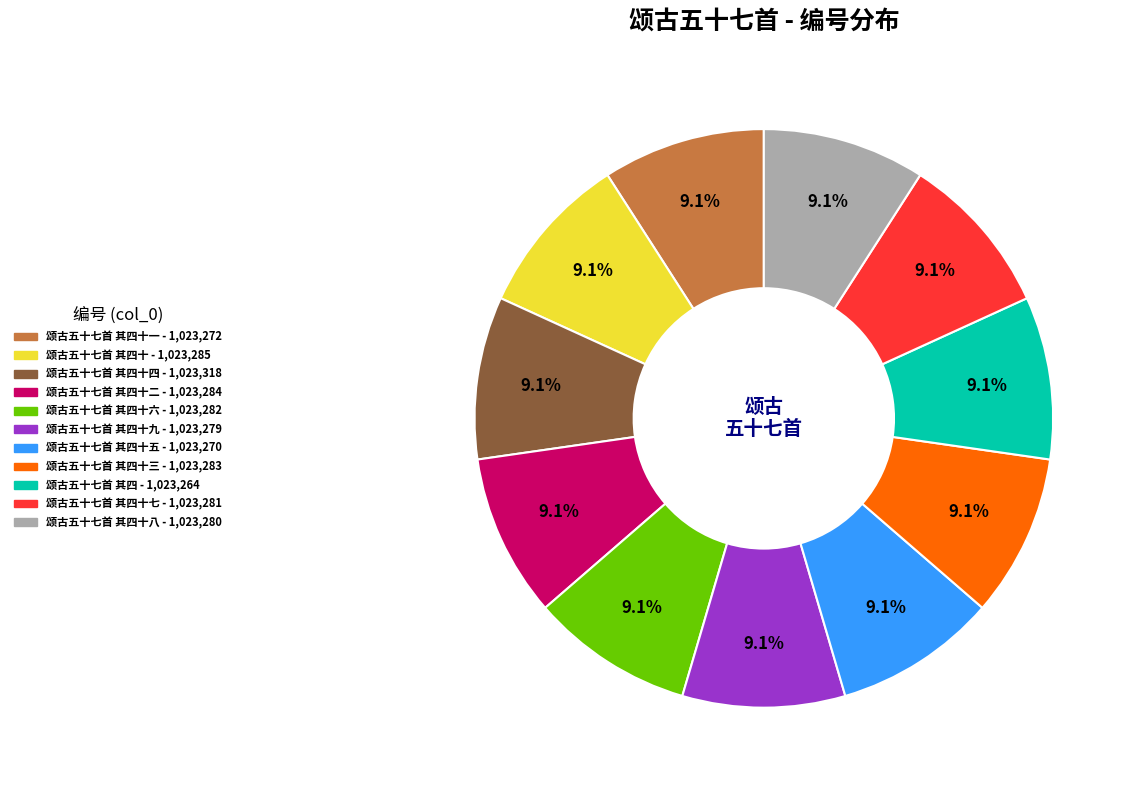

Does any single category account for the majority?

No